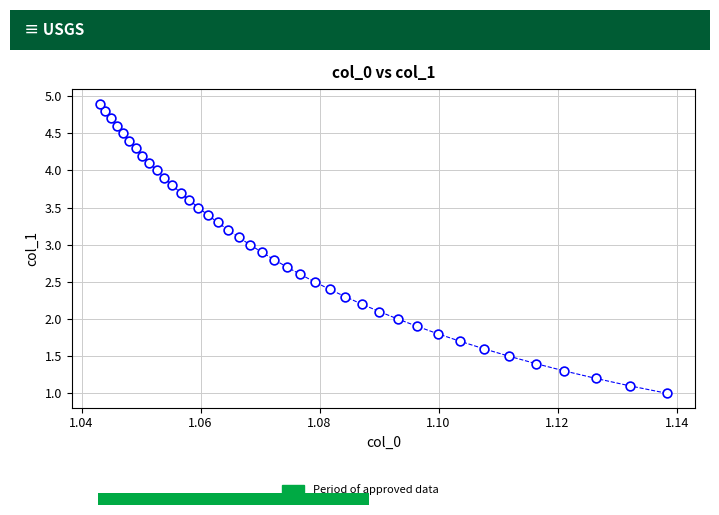

What is the range of Y values (max minus min)?

3.9